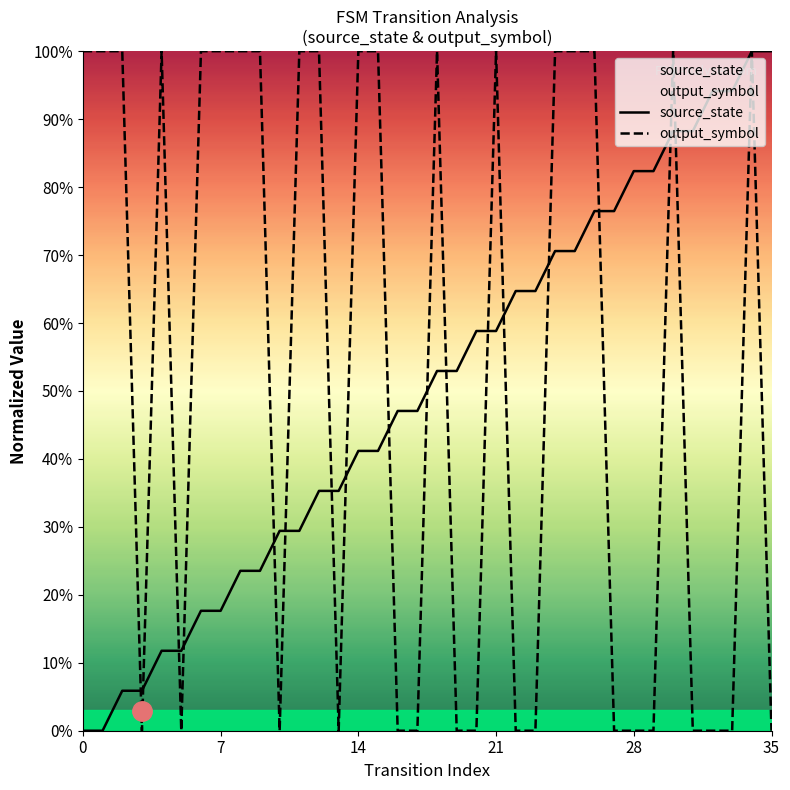

What is the total value across all series at 12?

1.4